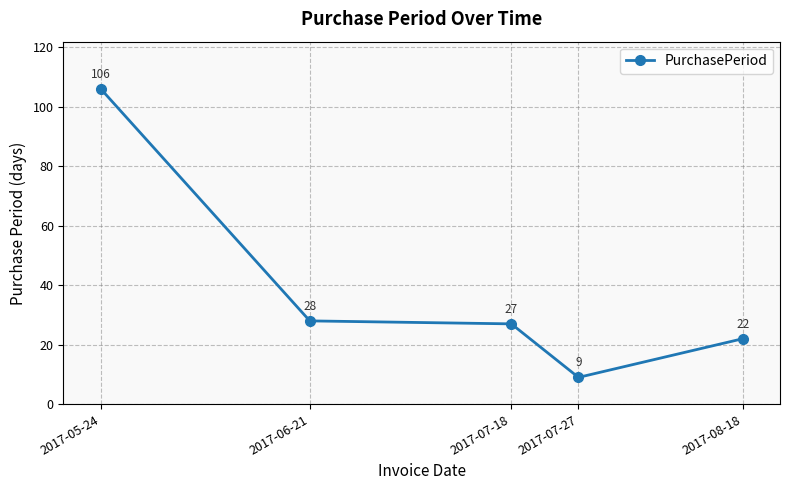

List the labels in order of value, largest first.

2017-05-24, 2017-06-21, 2017-07-18, 2017-08-18, 2017-07-27